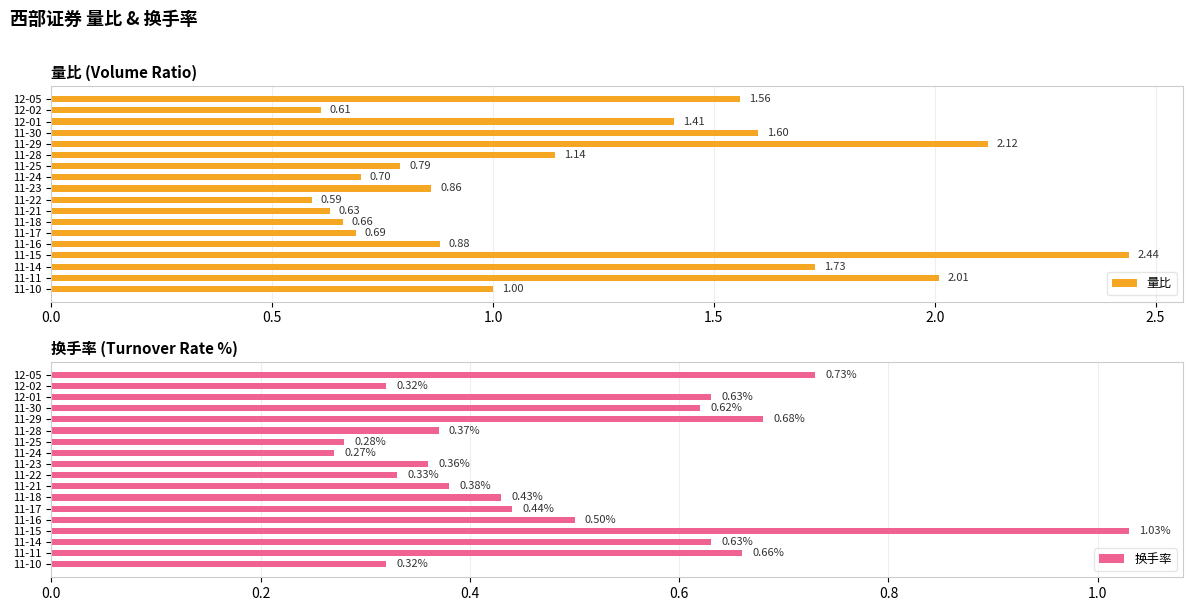

Which series has the largest range (max minus min)?

量比